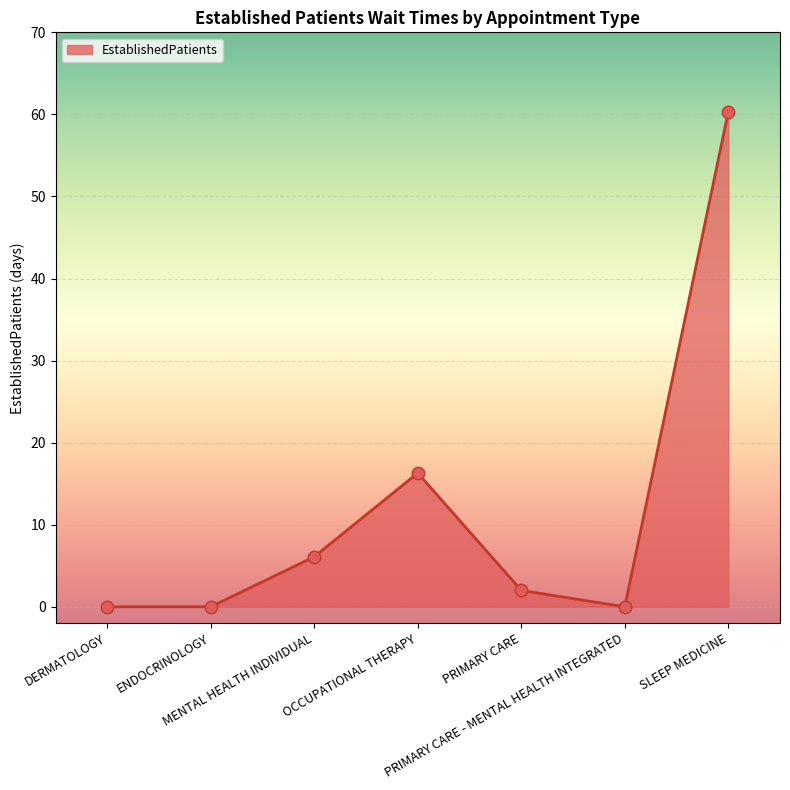

What is the change in value from MENTAL HEALTH INDIVIDUAL to OCCUPATIONAL THERAPY?

+10.2